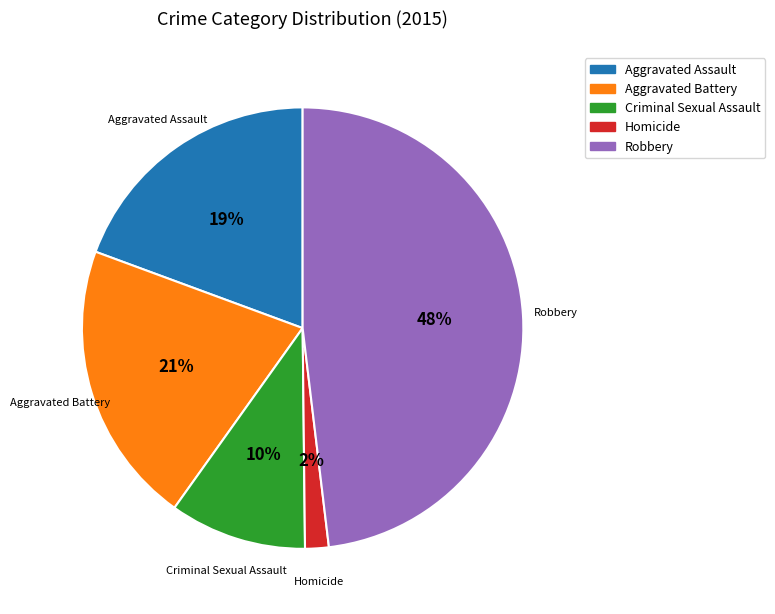

Which category has the smallest portion of the pie?

Homicide